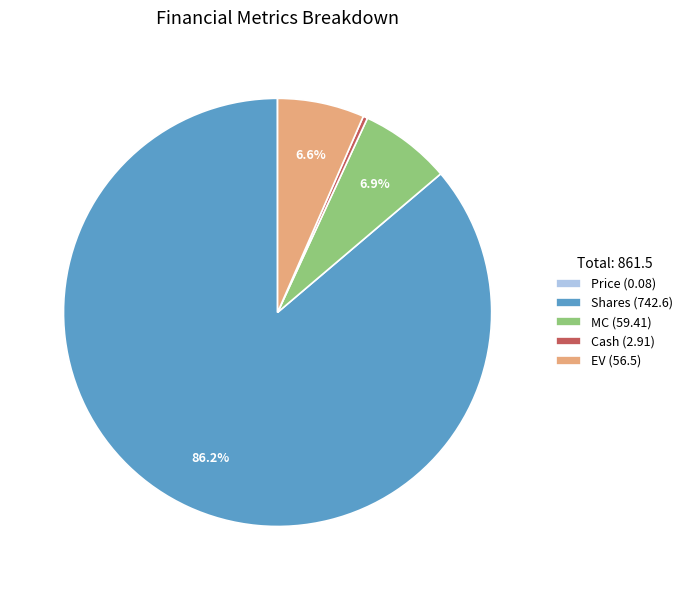

Combined, what portion of the pie is MC (59.41) and EV (56.5)?

13.5%